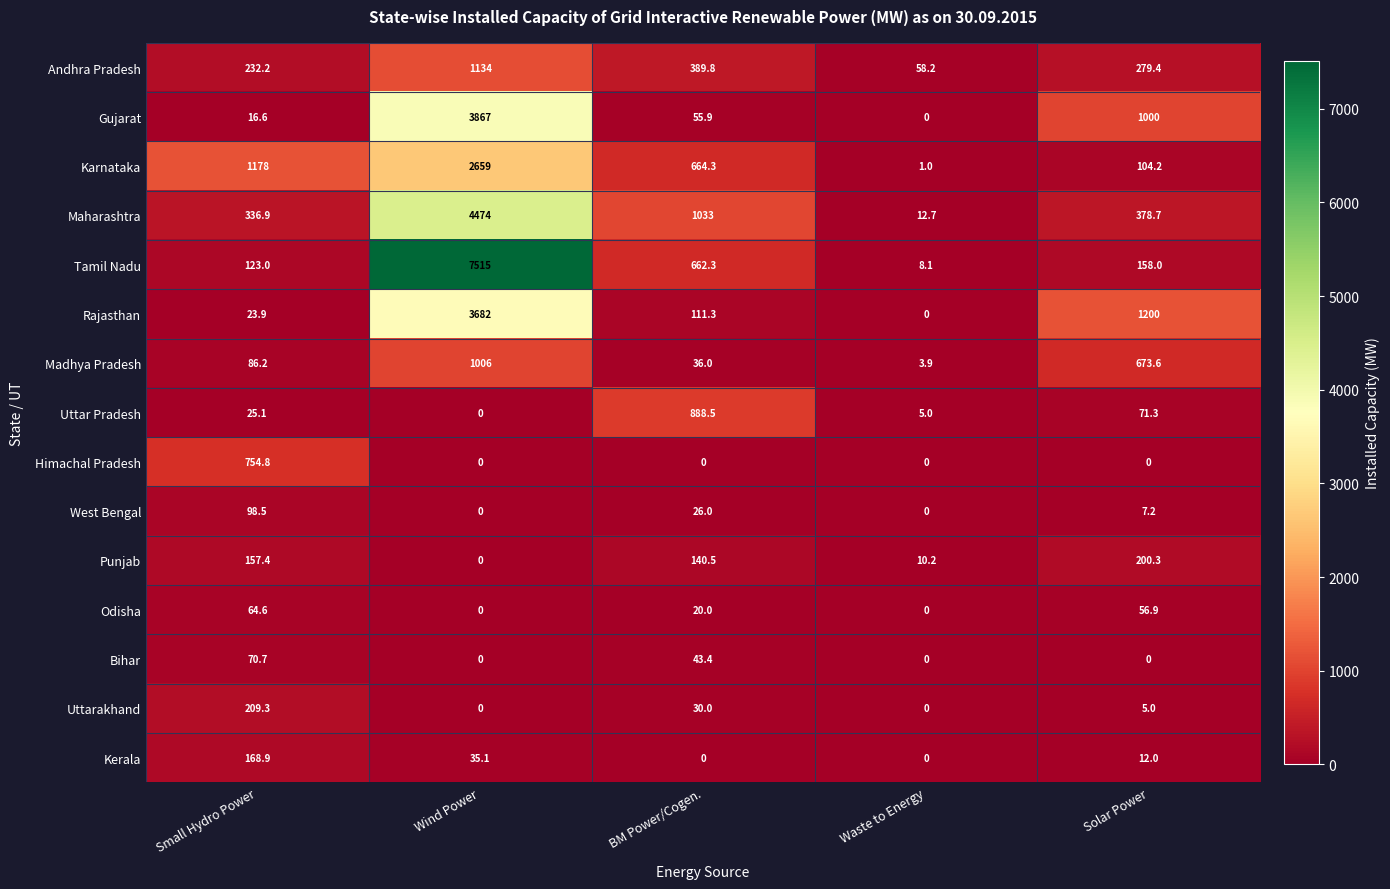

The value of Odisha at Waste to Energy is 0.0. True or false?

True